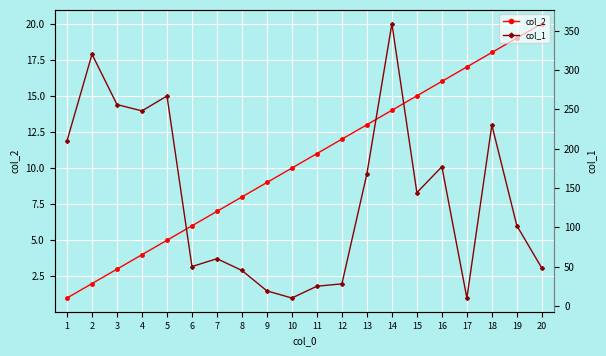

What is the spread (max minus min) of values at 3?

253